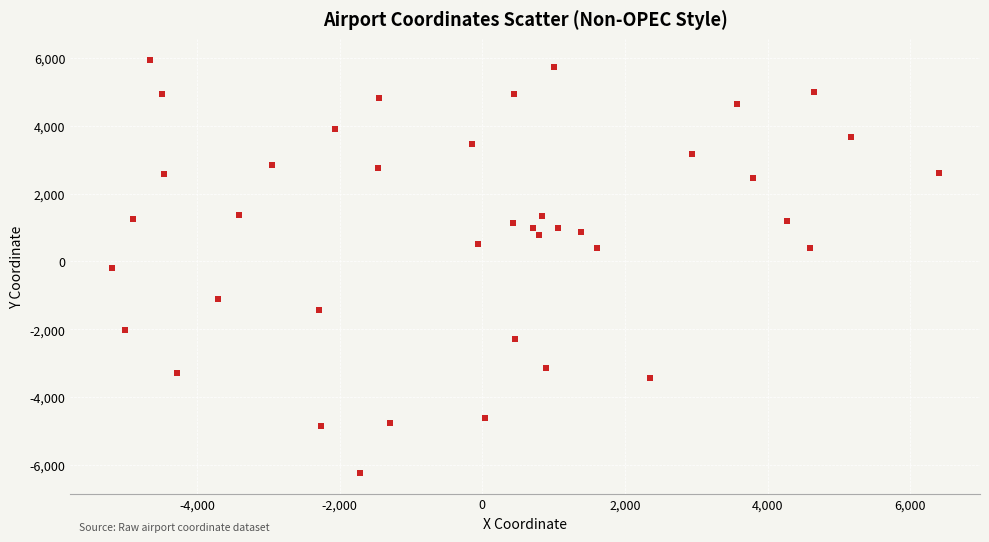

What is the range of X values (max minus min)?

11594.9